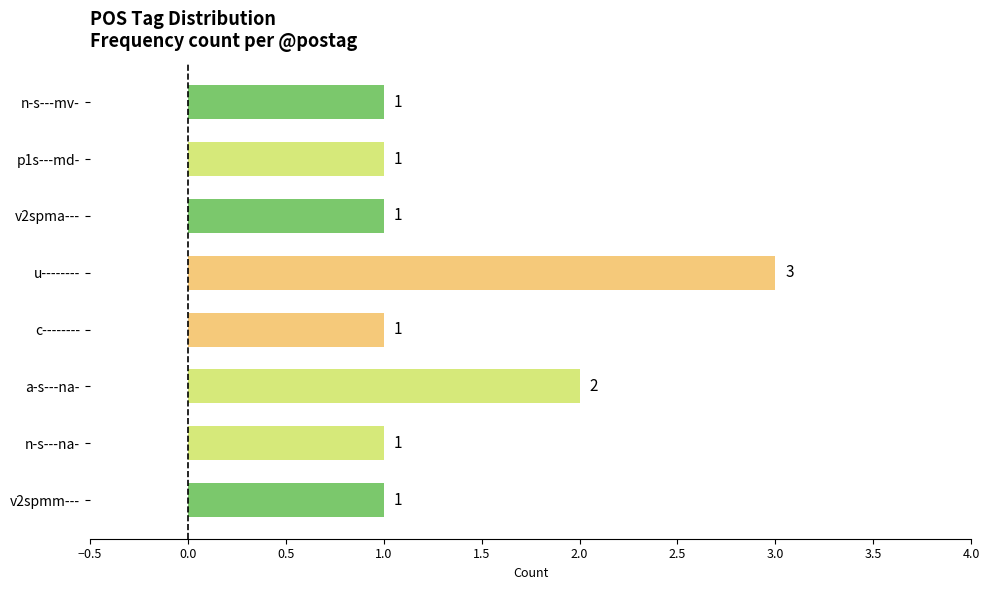

Where is the data nearest to the value 2?

a-s---na-